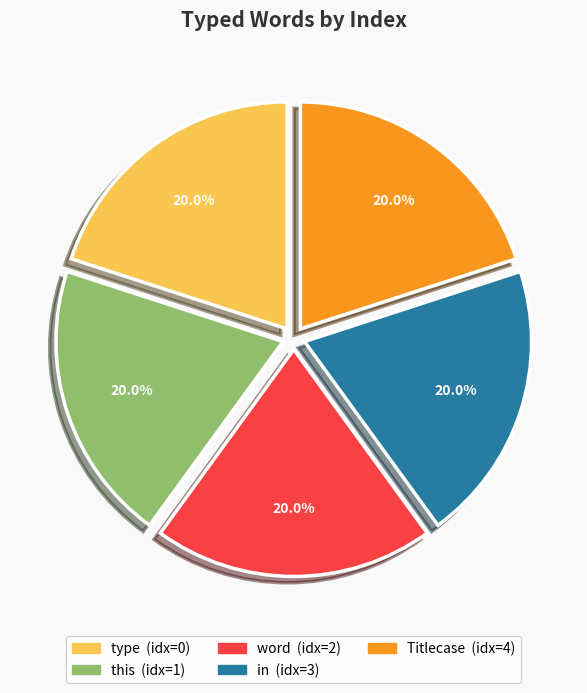

Combined, what portion of the pie is Titlecase and in?

40.0%